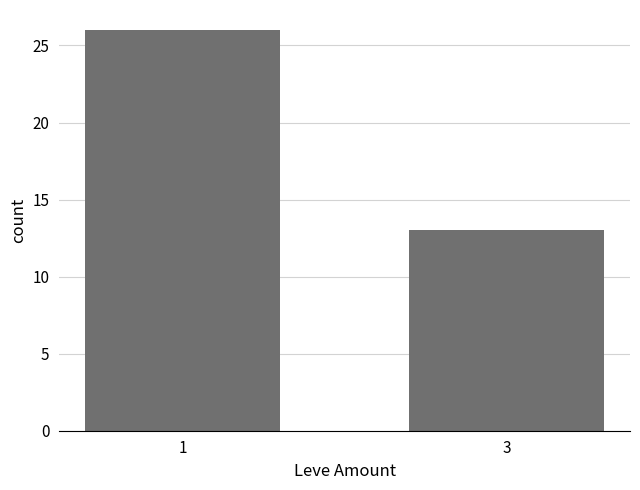

What is the sum of the values at 3 and 1?

39